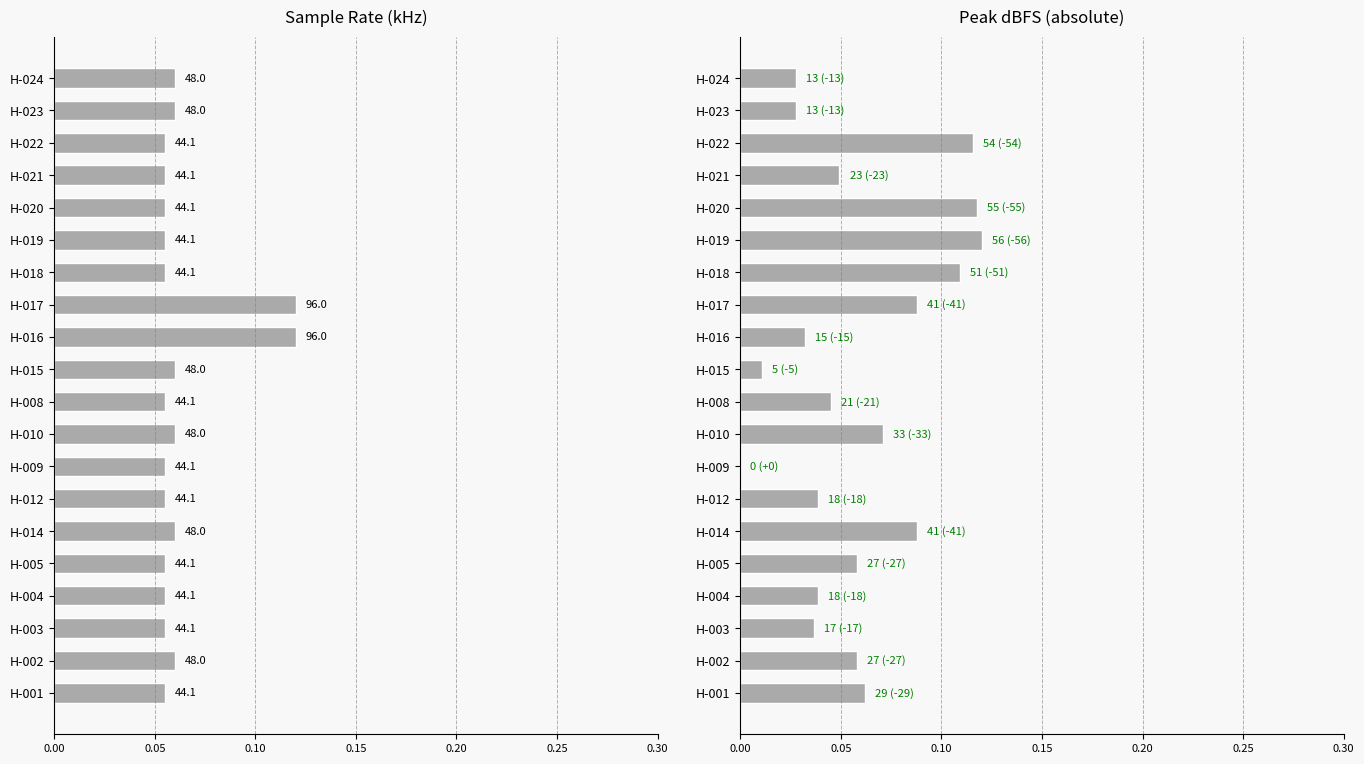

What is the maximum value for dBFS pico?

0.1